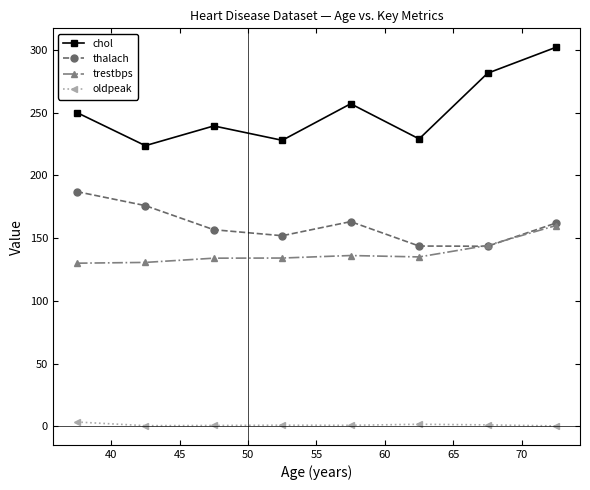

Which series has the largest range (max minus min)?

chol